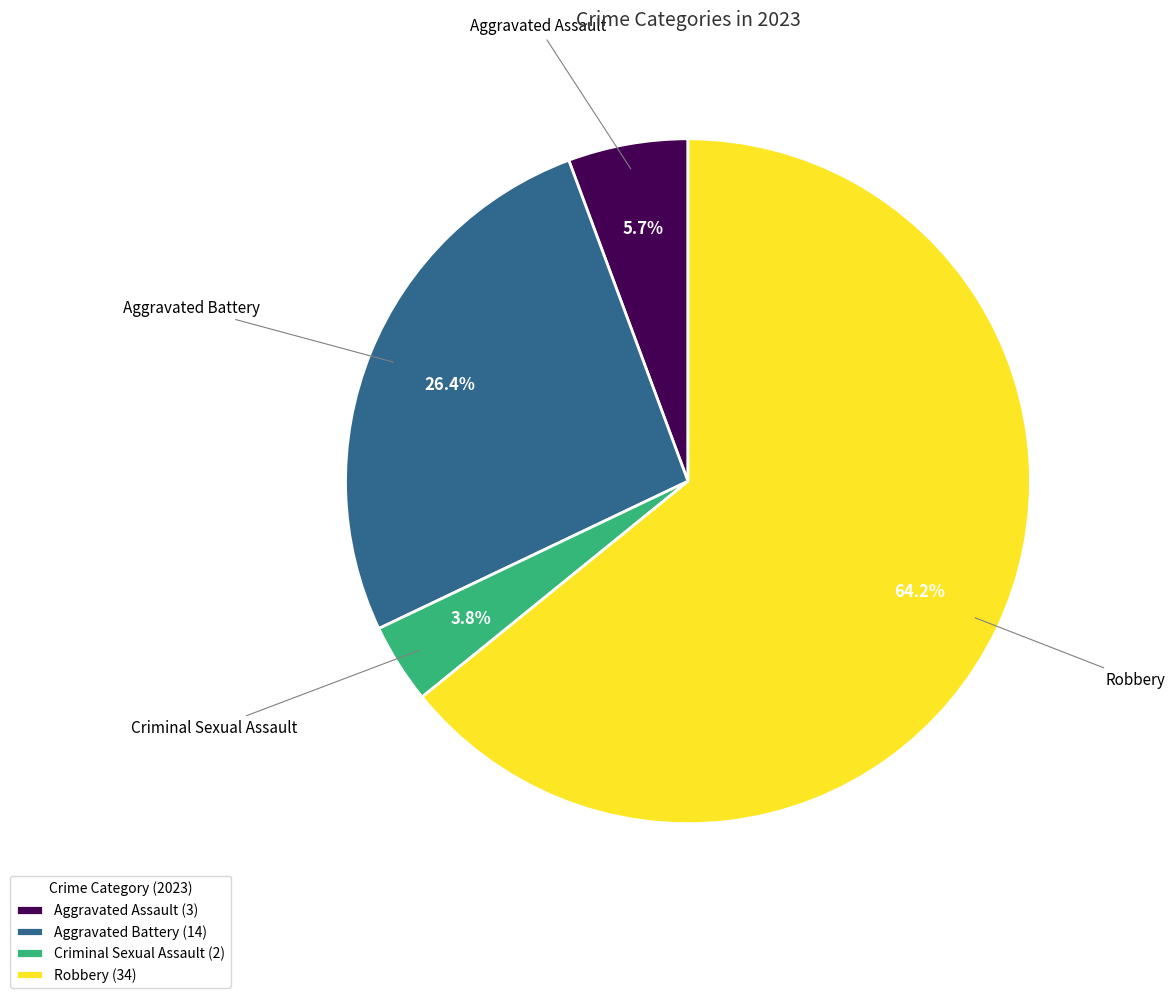

To the nearest percent, what is the average slice percentage?

25%